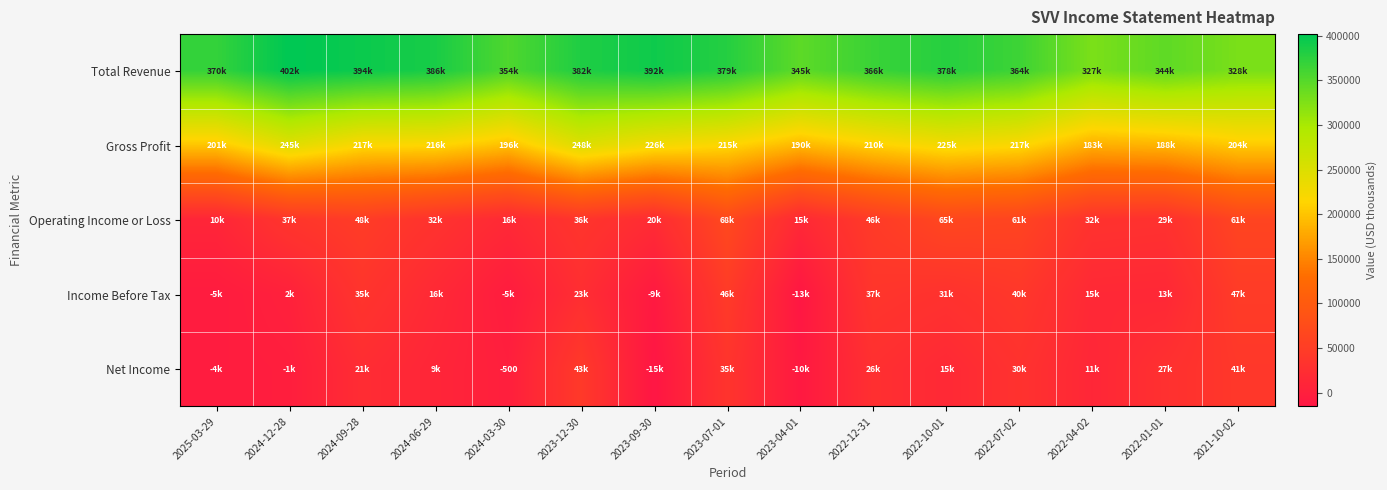

Which series has the largest total across all categories?

Total Revenue